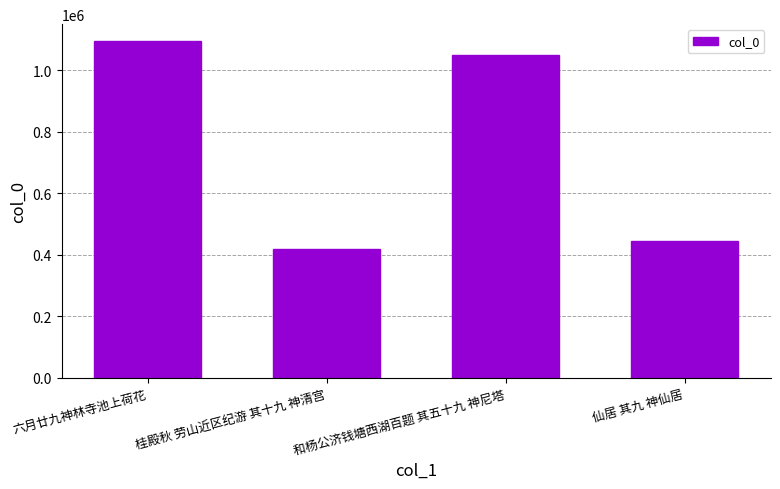

True or false: the data shows 445643 at 仙居 其九 神仙居.

True